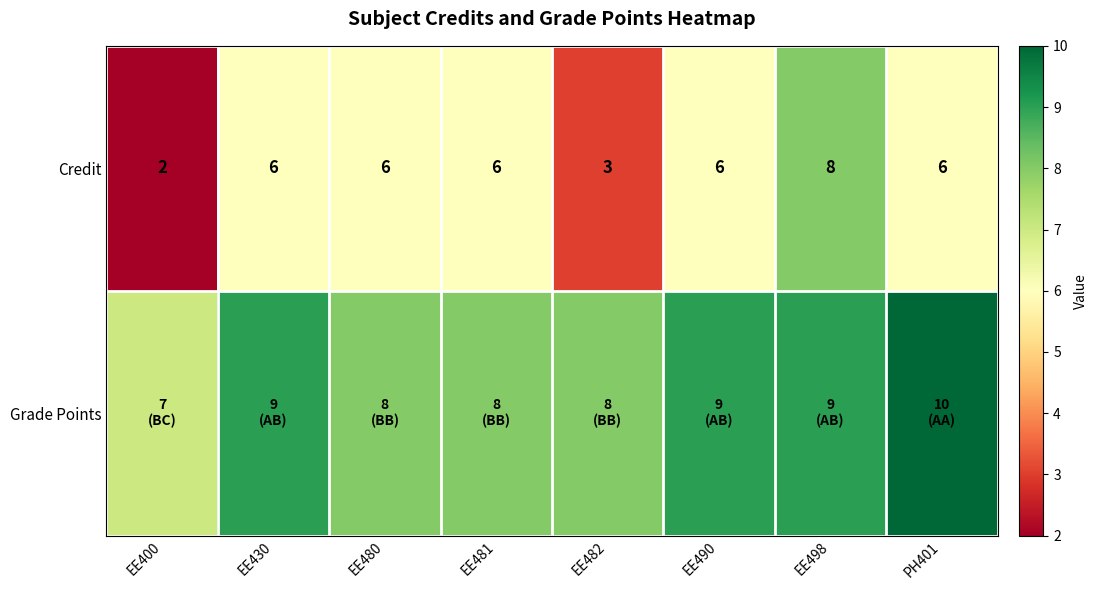

What is the maximum value shown in the chart?

10